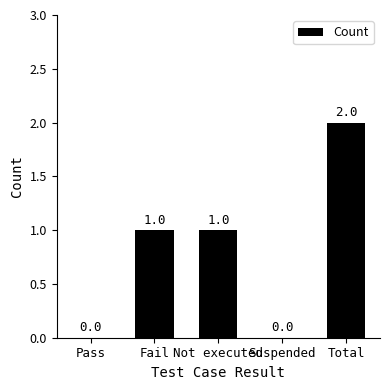

How many values are between 0 and 1?

4